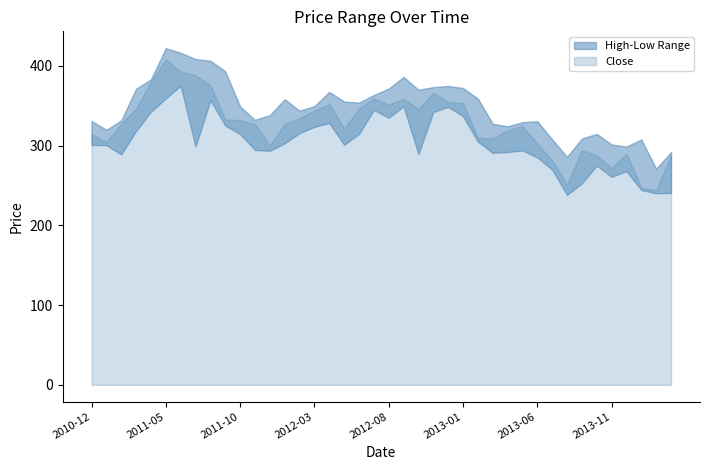

The High series shows 292.0 at 2014-03. True or false?

True